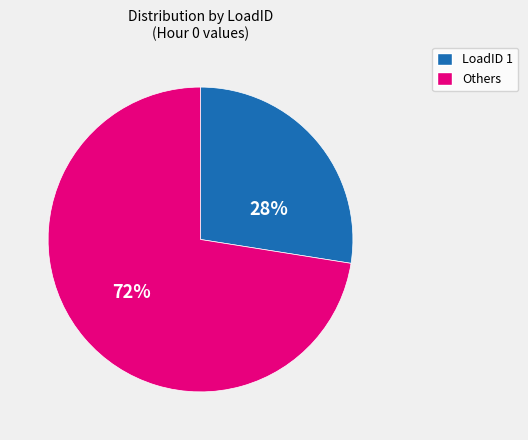

Is there a majority slice in this chart?

Yes